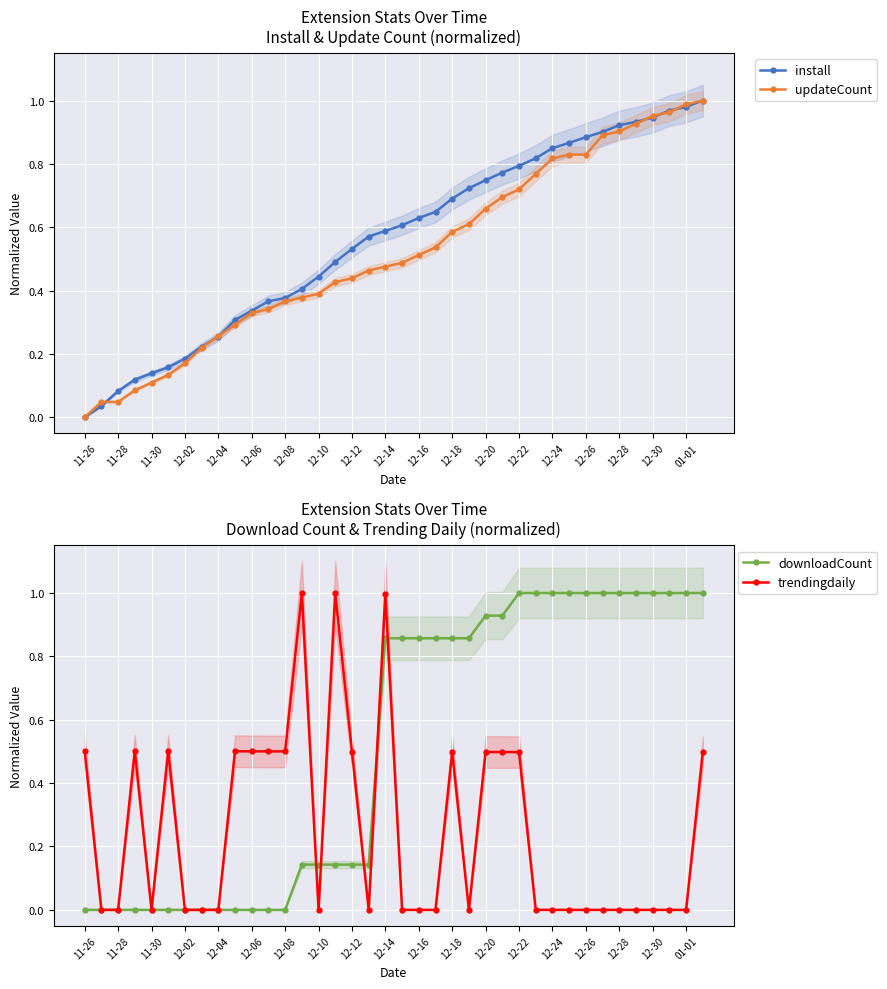

True or false: trendingdaily has more than 2 points higher than both neighbors.

True